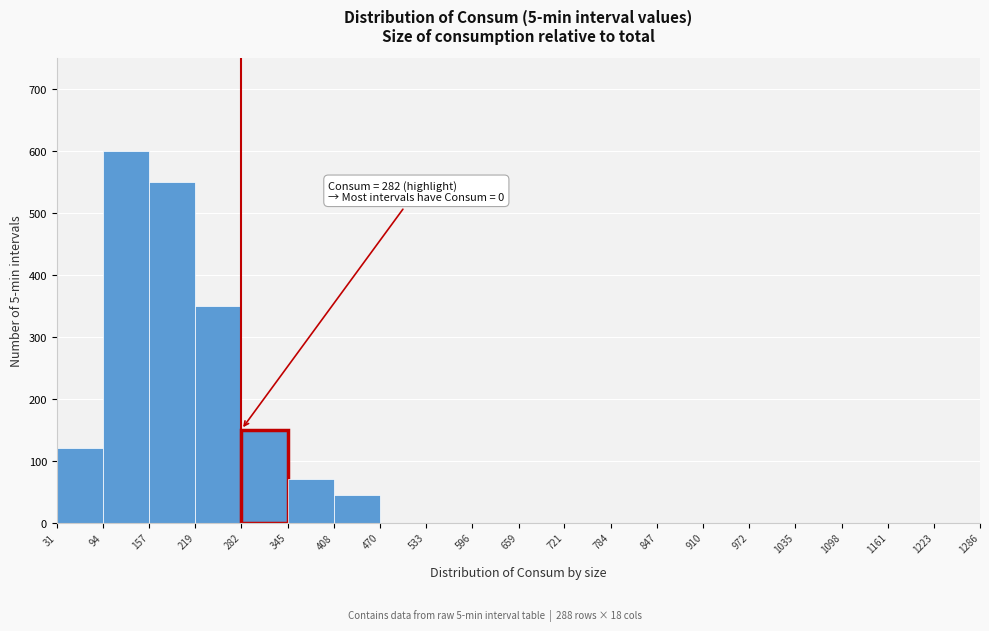

Which range on the x-axis has the tallest bar?

94 to 157